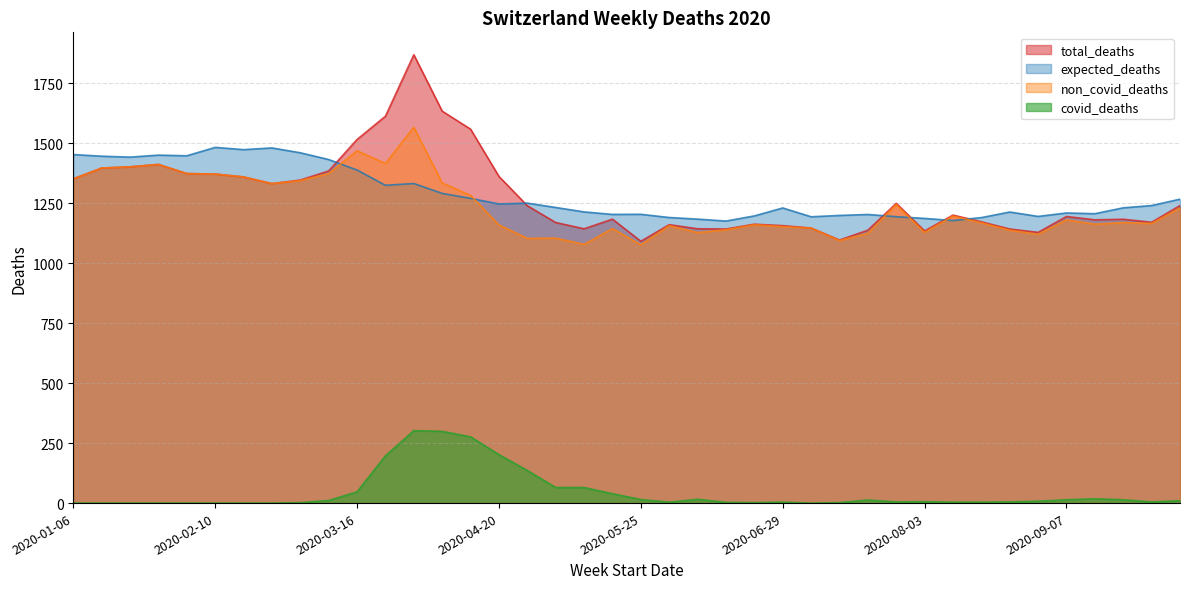

How many intersections are there between total_deaths and expected_deaths?

6